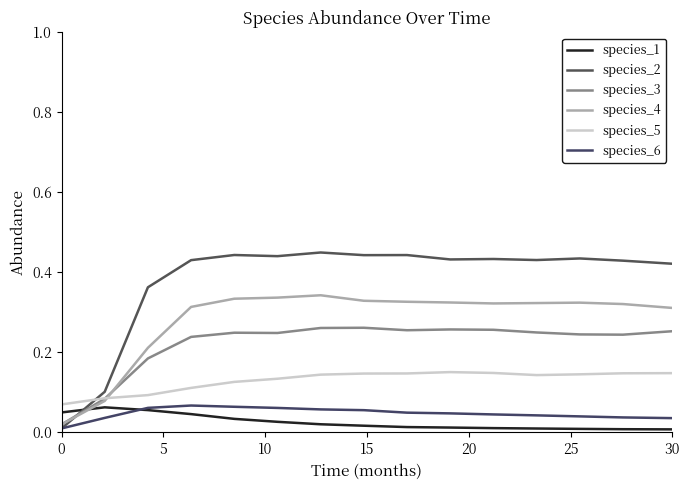

True or false: species_3 and species_4 intersect in this chart.

True